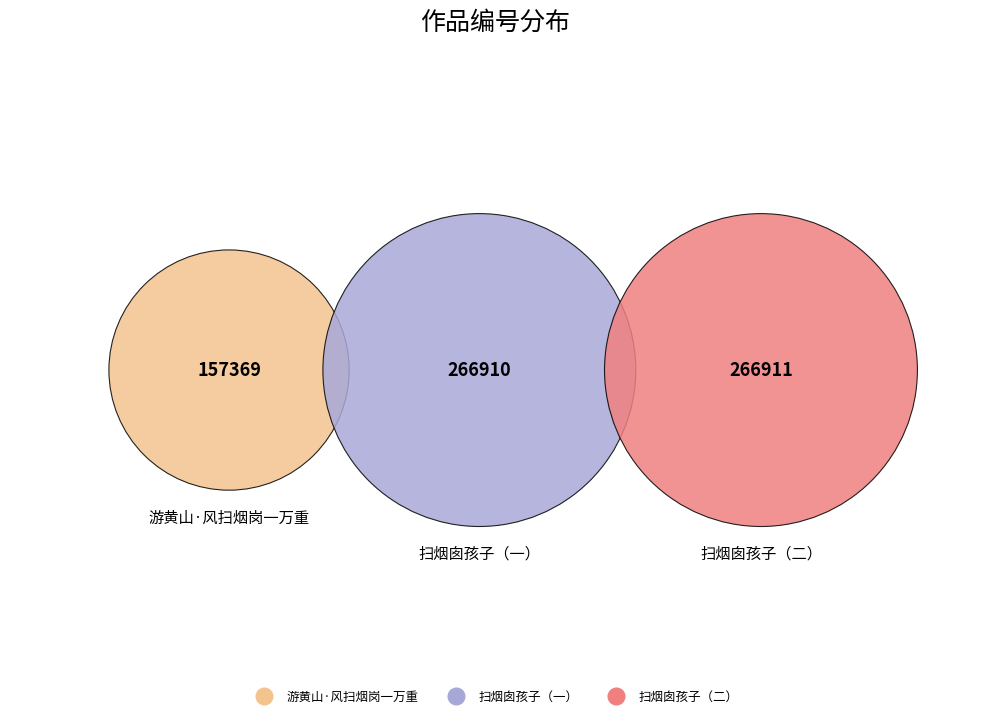

Count the number of slices in the pie.

3